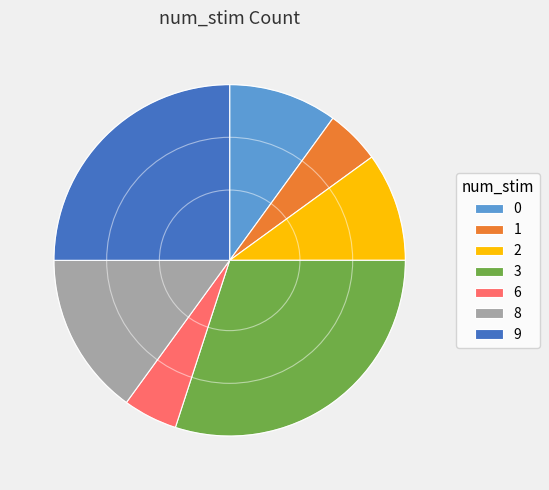

Which slice is the largest?

3